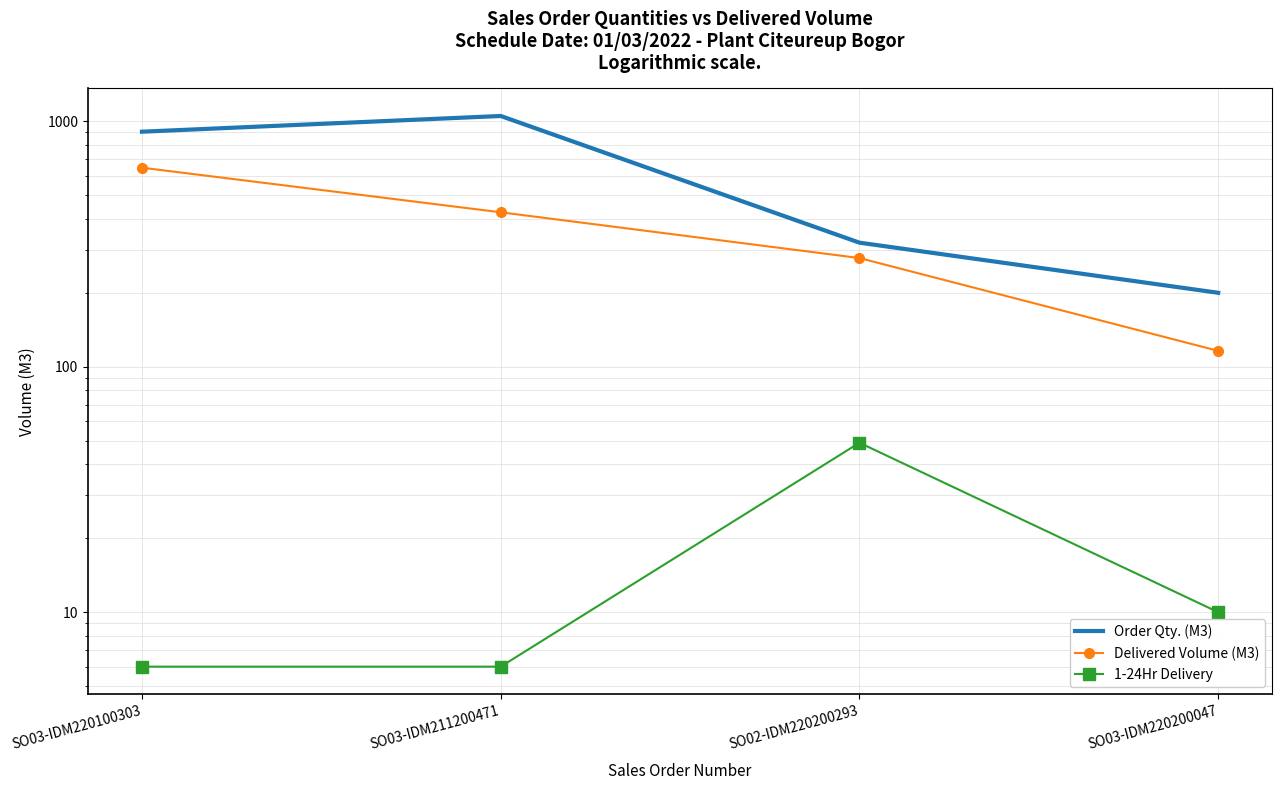

What position from the right is SO03-IDM211200471?

3